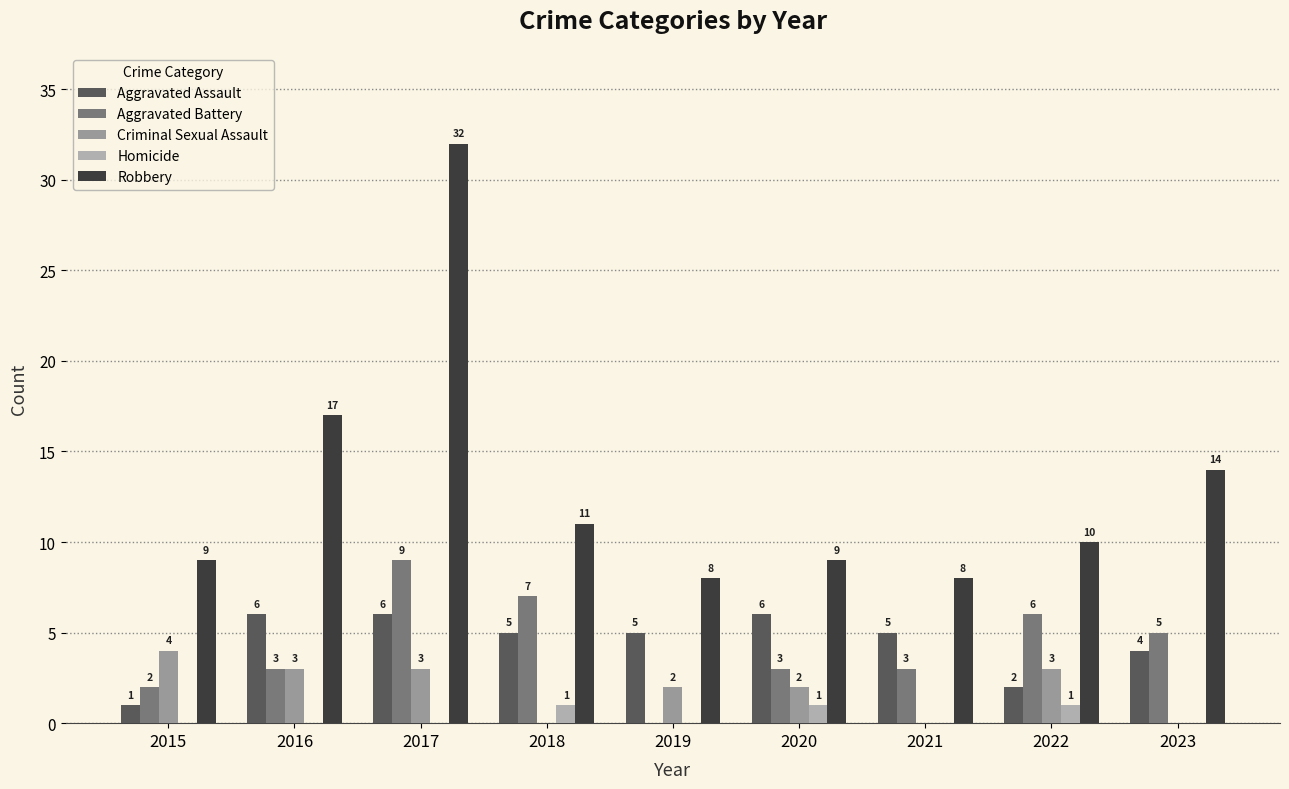

How many groups of bars are there?

9